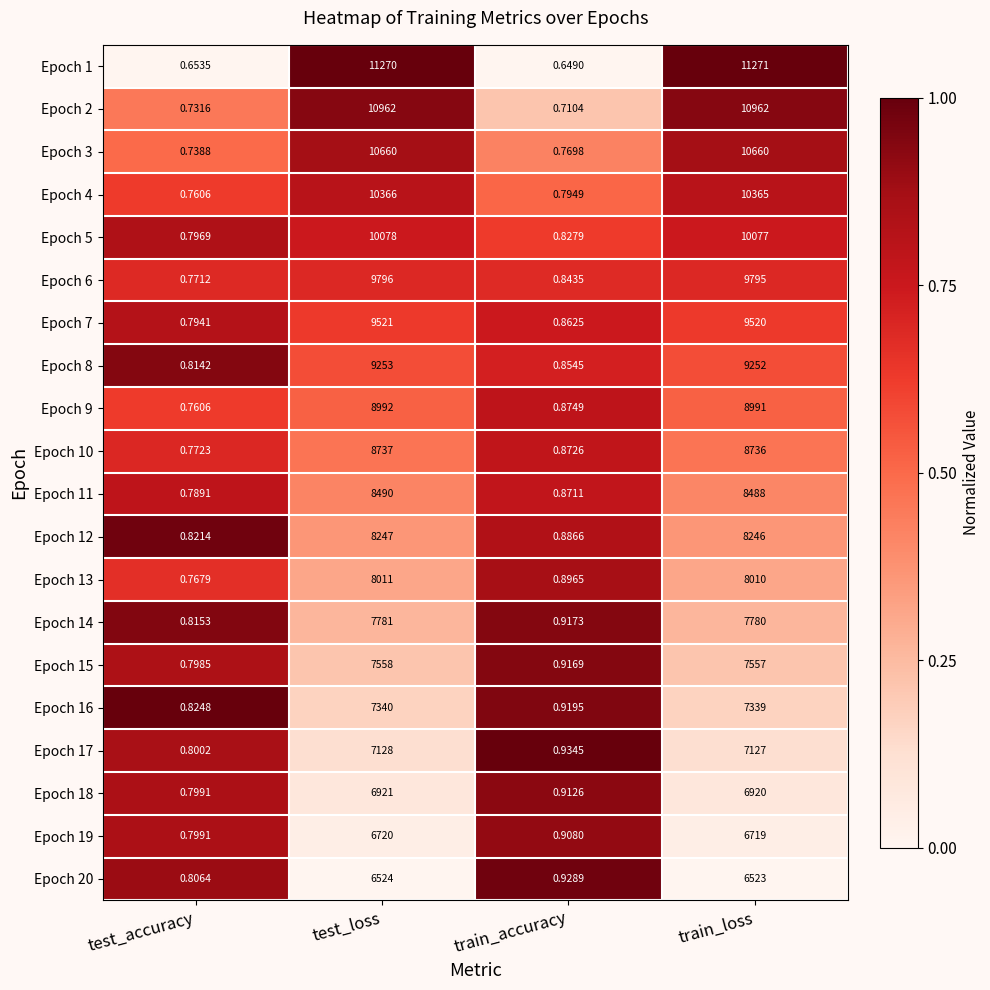

At which label is Epoch 20 closest to 3262?

train_loss